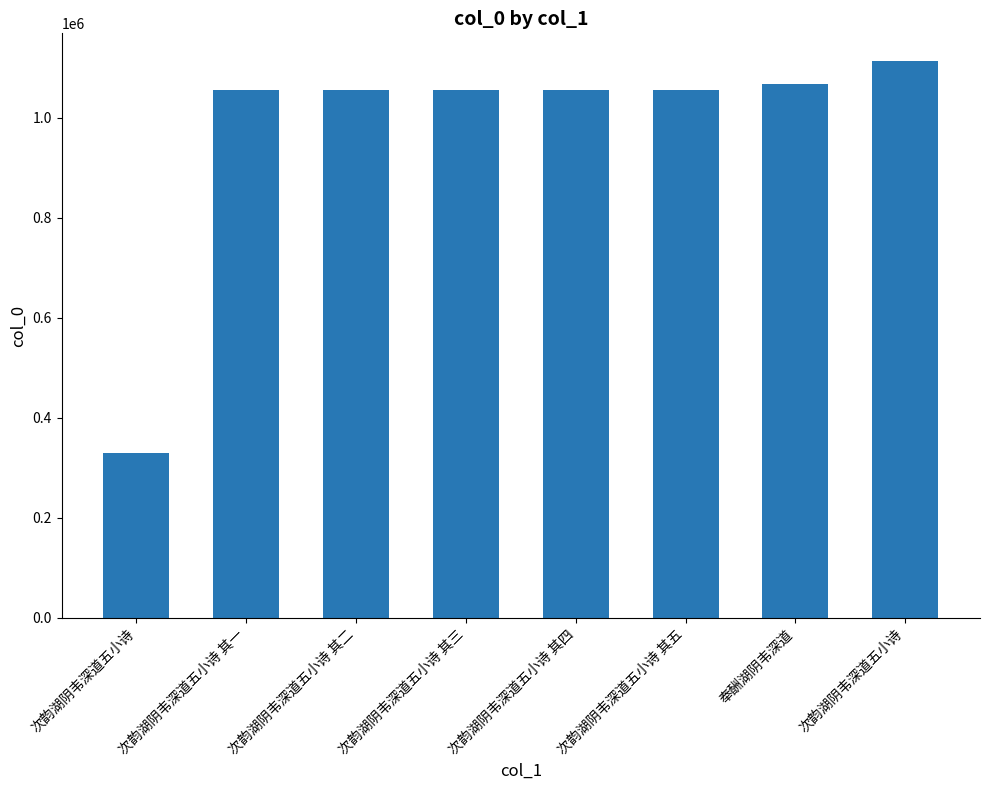

How many values are below 1055700?

4